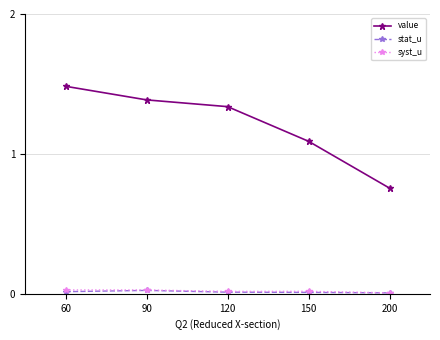

True or false: value and syst_u intersect in this chart.

False